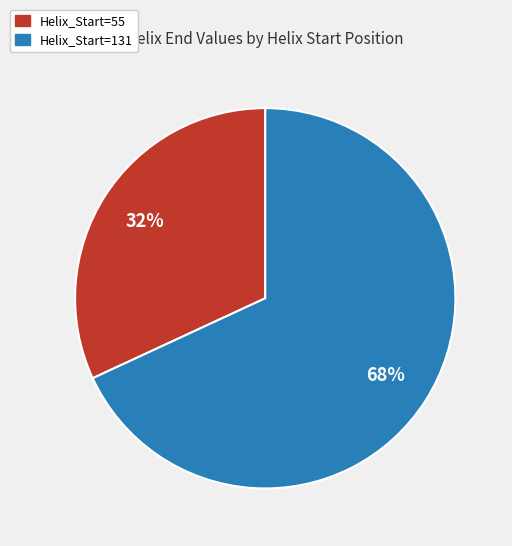

Is there a majority slice in this chart?

Yes